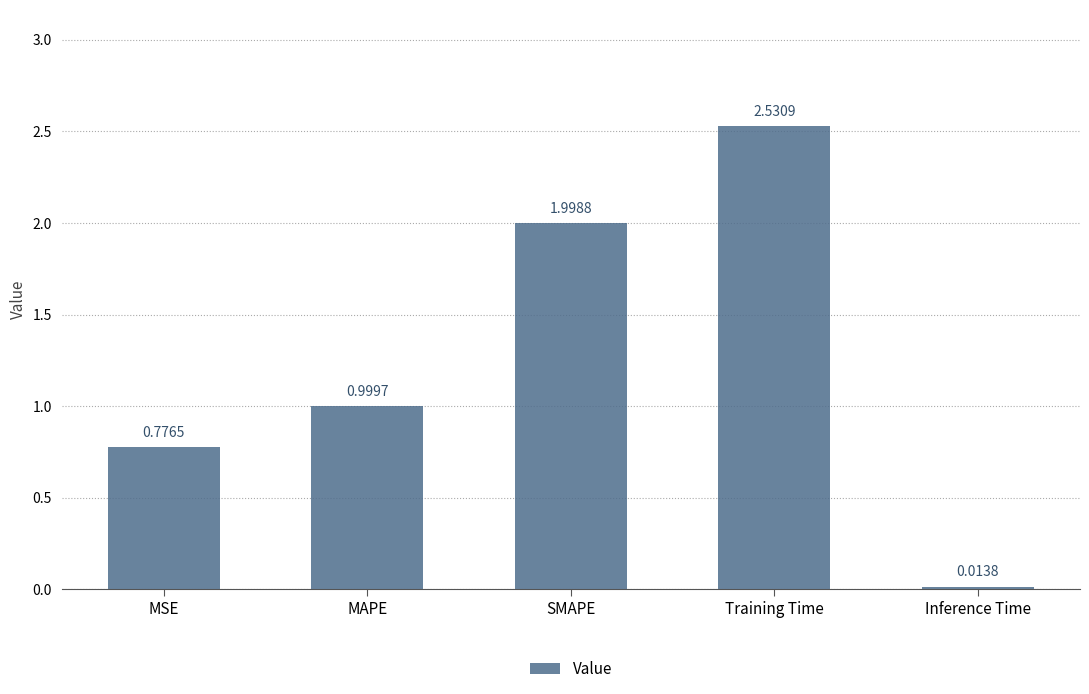

What is the difference between the values at MAPE and MSE?

0.2